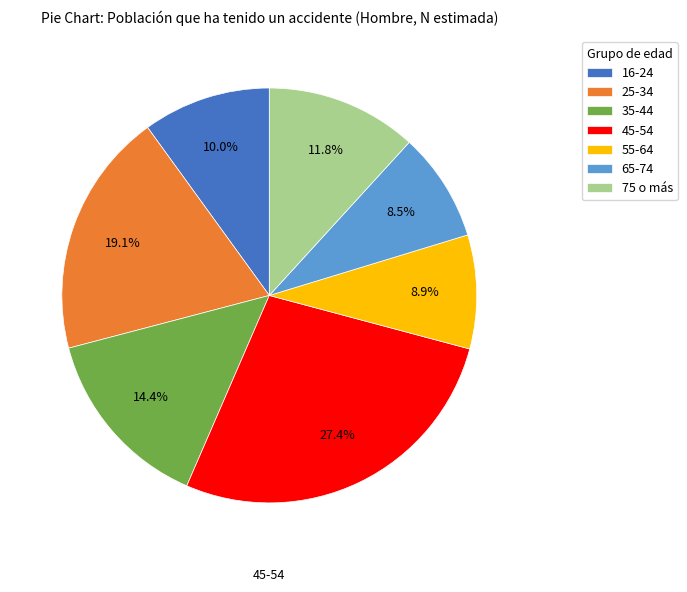

Is there a majority slice in this chart?

No